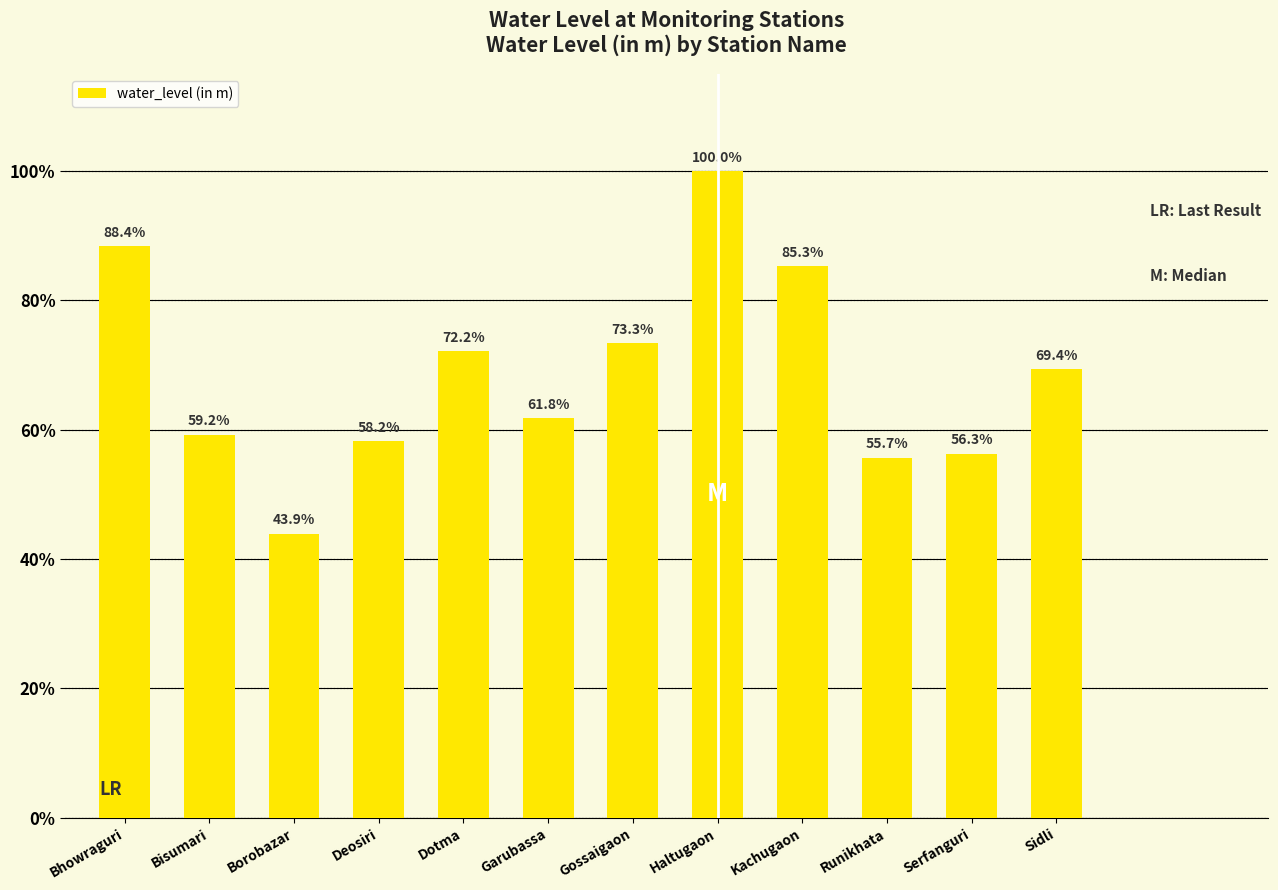

What is the difference between the maximum and minimum values?

2.9